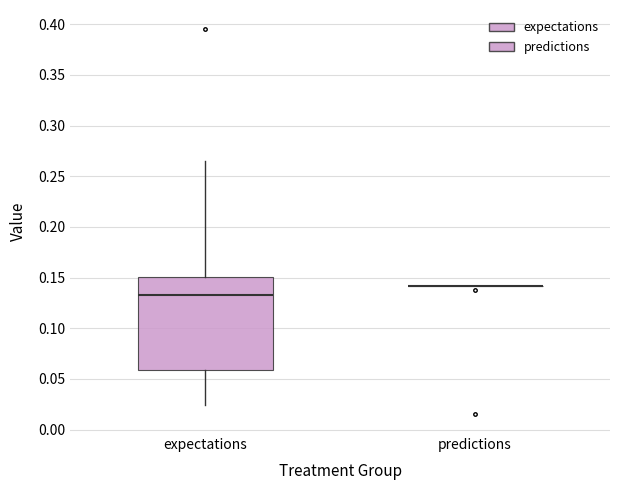

Where does the lower whisker of the box for expectations end on the y-axis? The values are not printed on the chart, so give them approximately, as read against the axis.

0.025